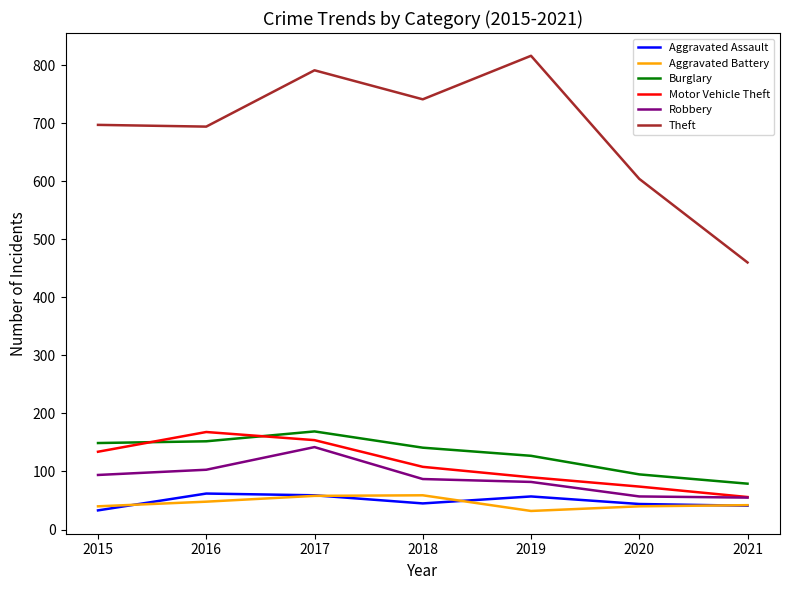

Is the value of Theft at 2015 greater than the value of Burglary at 2021?

Yes